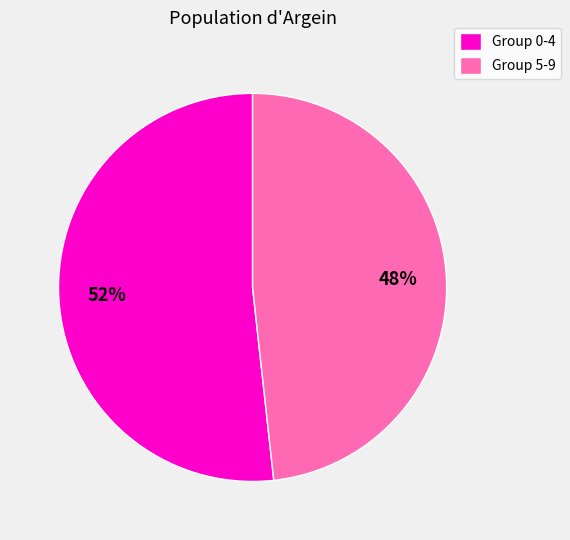

To the nearest percent, what is the average slice percentage?

50%